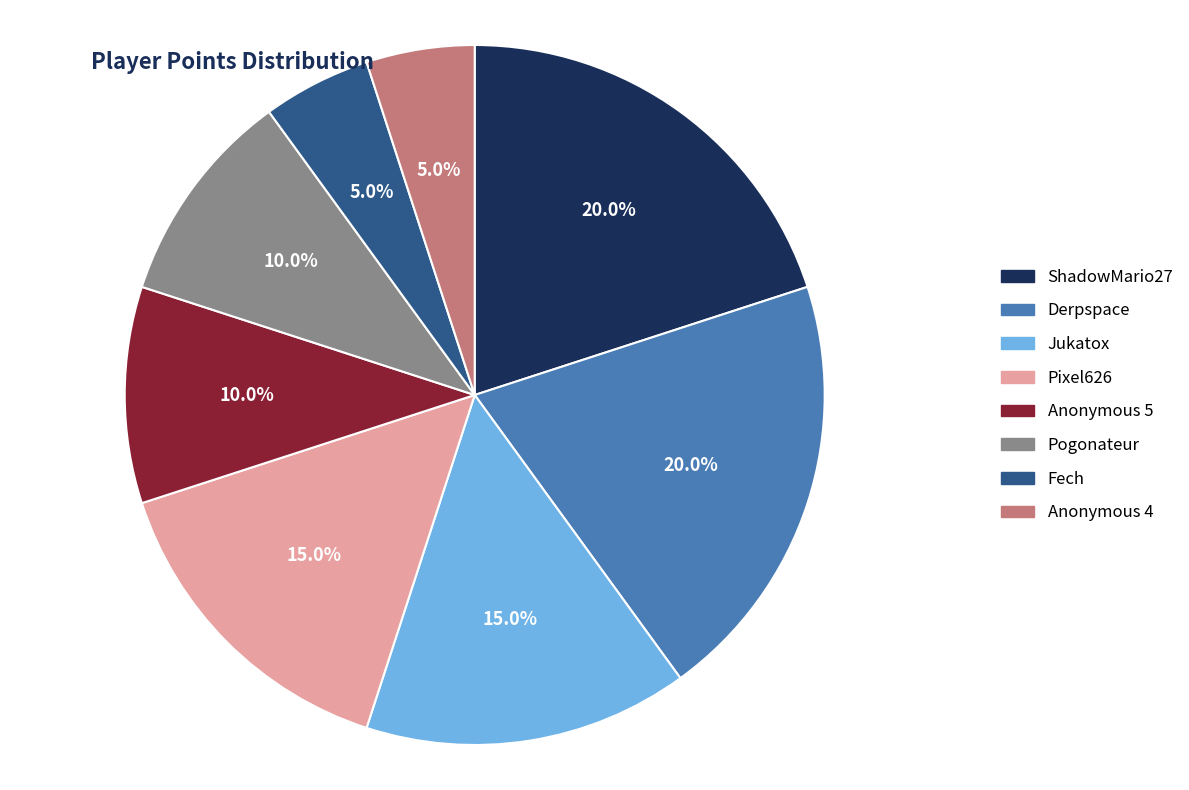

Is there any slice that represents more than half of the pie?

No